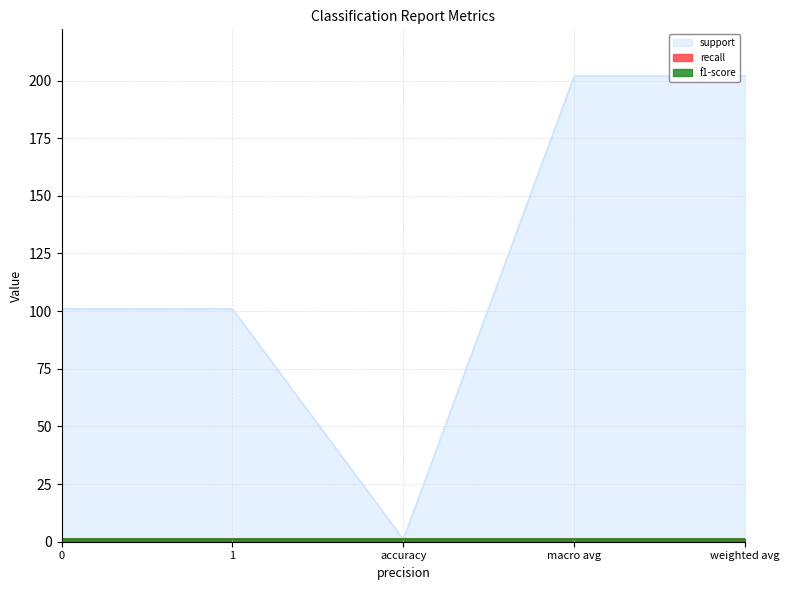

What is the total value across all series at 1?

103